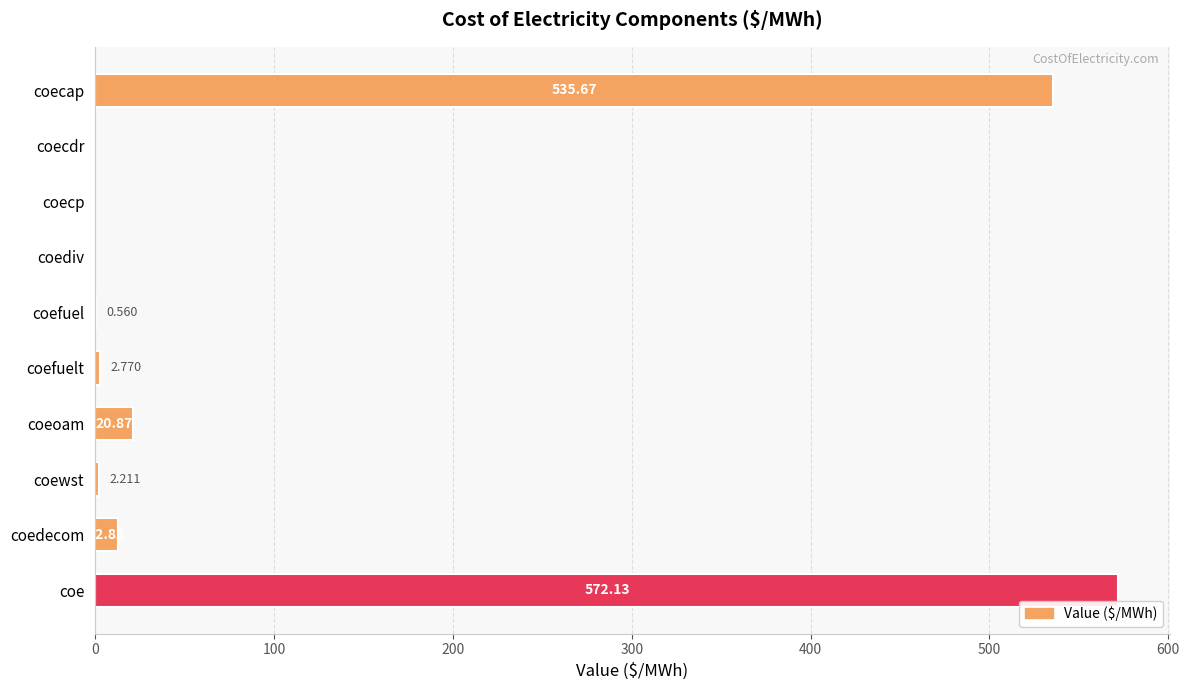

At which category does the chart reach its peak across all series?

coe